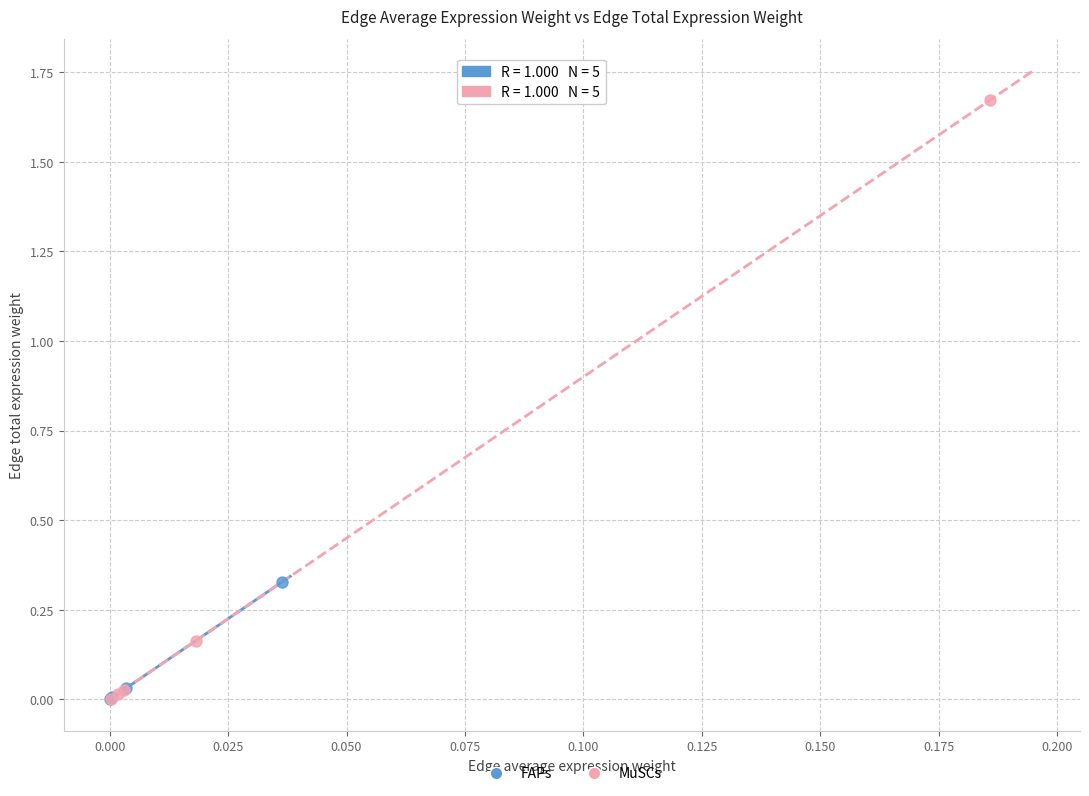

Which series reaches the maximum Y coordinate?

MuSCs